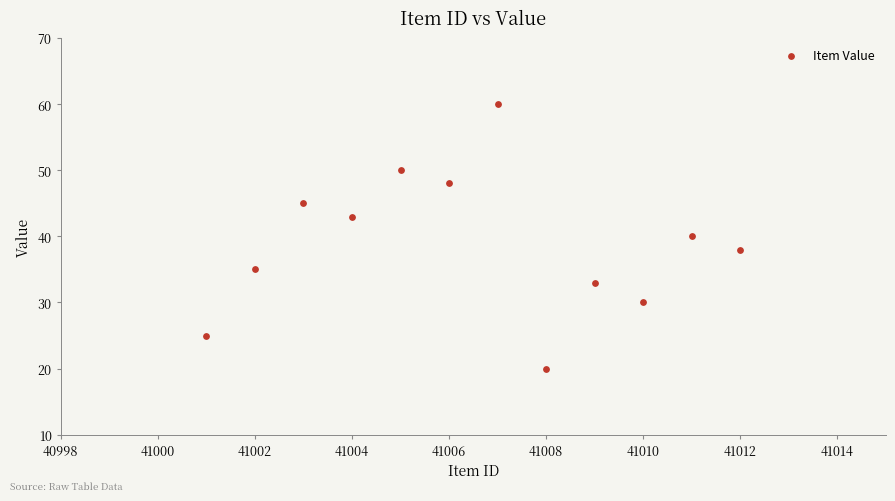

What is the average X value?

41006